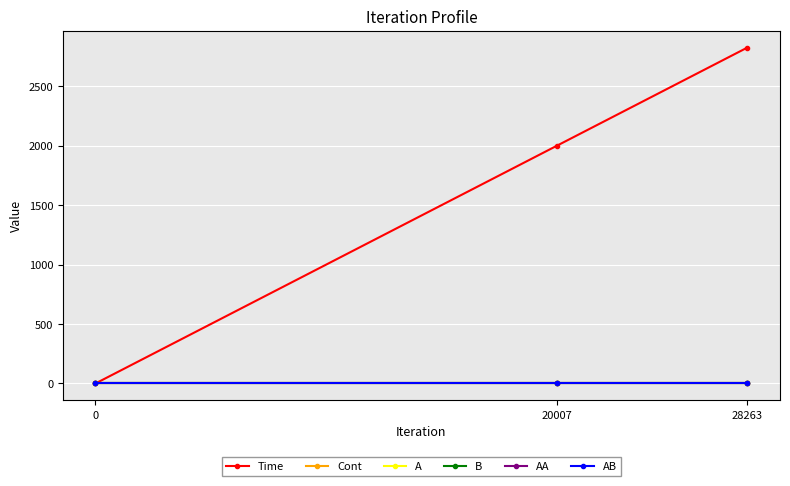

Count the AA values in the range 0 to 1.

3